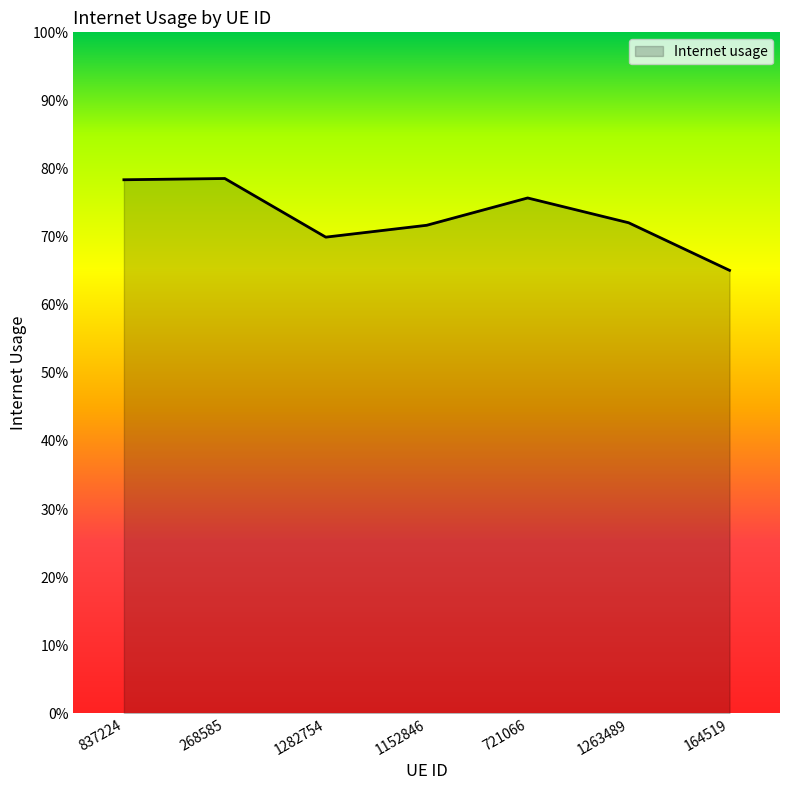

Is it true that the value at 1152846 is 0.7?

True